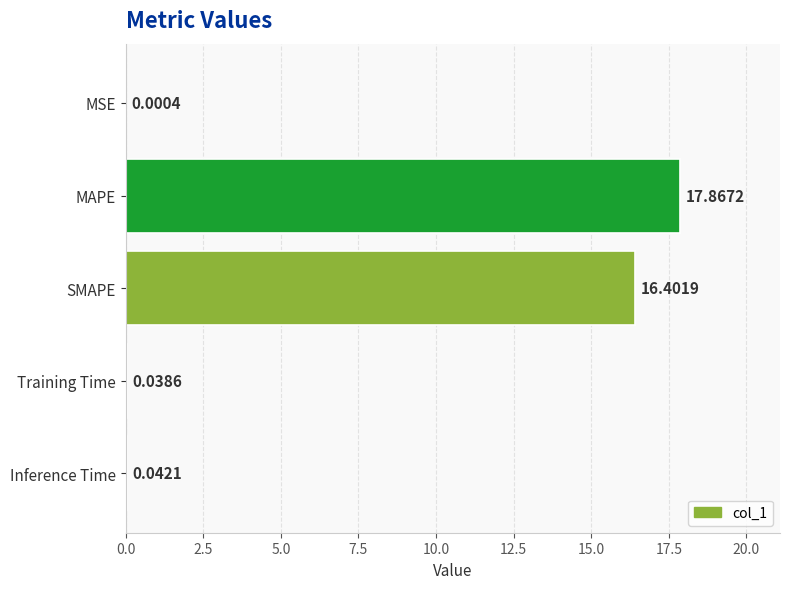

At which category does the chart reach its peak across all series?

MAPE